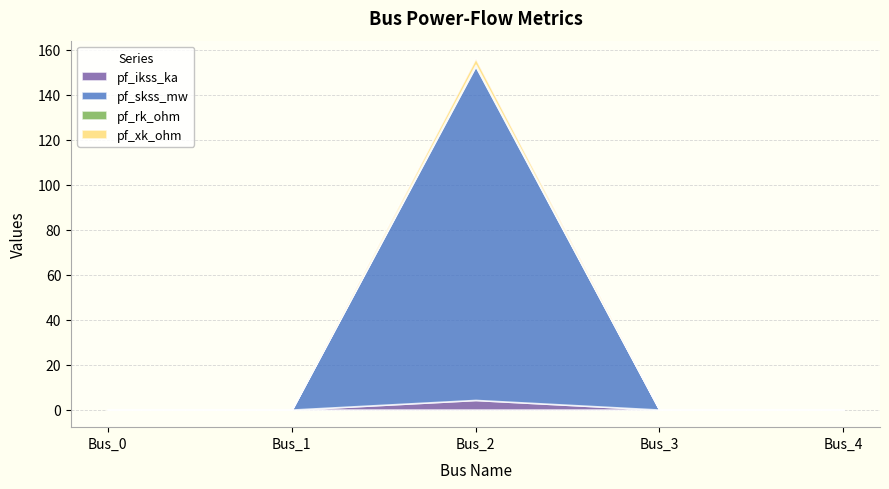

True or false: pf_rk_ohm has more than 2 points higher than both neighbors.

False